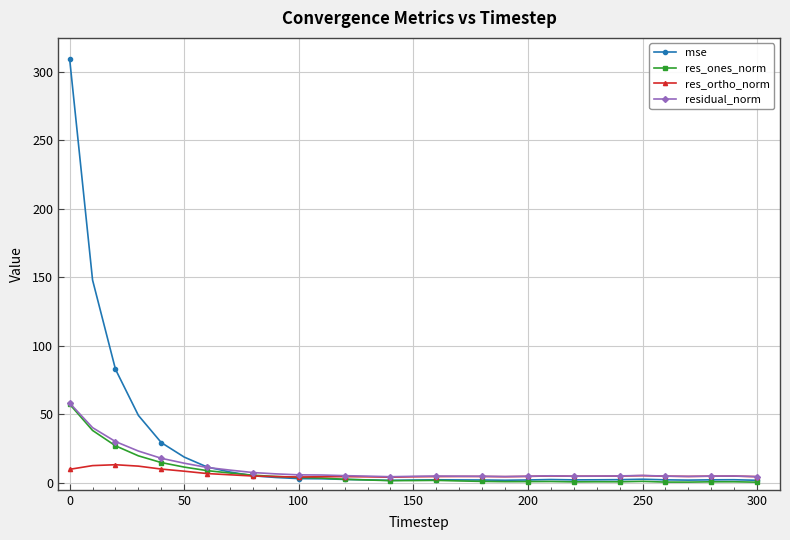

Which series has the widest spread of values?

mse